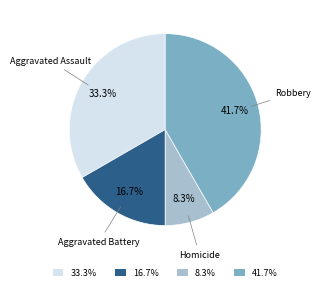

Rank the categories by value from lowest to highest.

8.3%, 16.7%, 33.3%, 41.7%